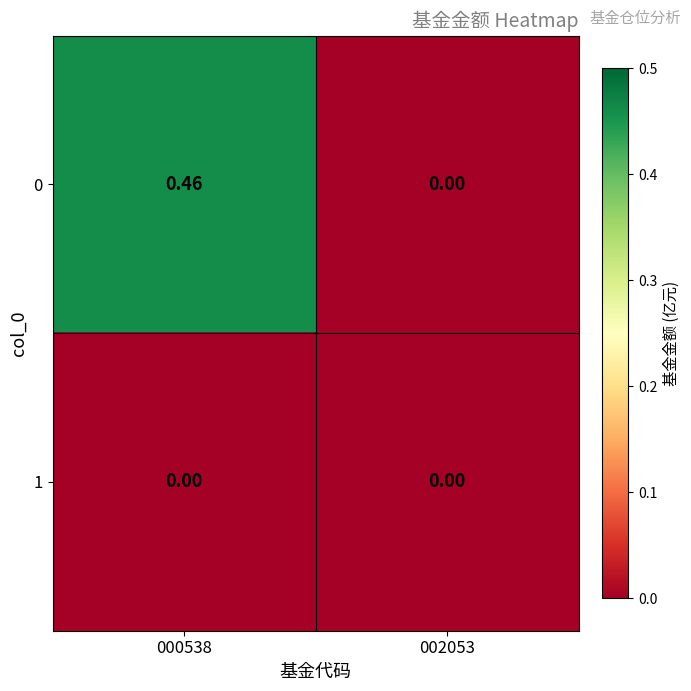

Which label corresponds to the smallest value in the chart?

002053